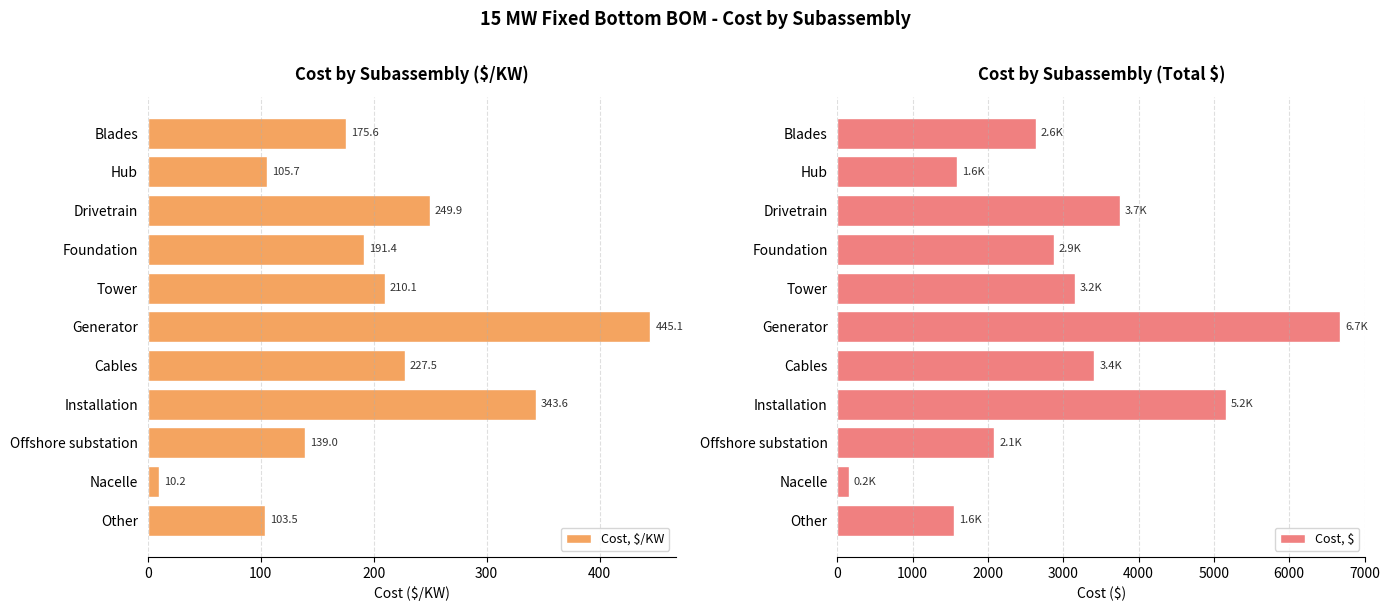

How many values in the Cost, $ series exceed 2870?

6